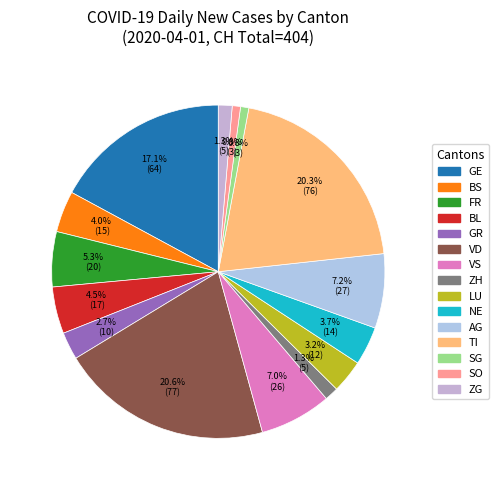

What portion of the pie excludes VS?

93.0%